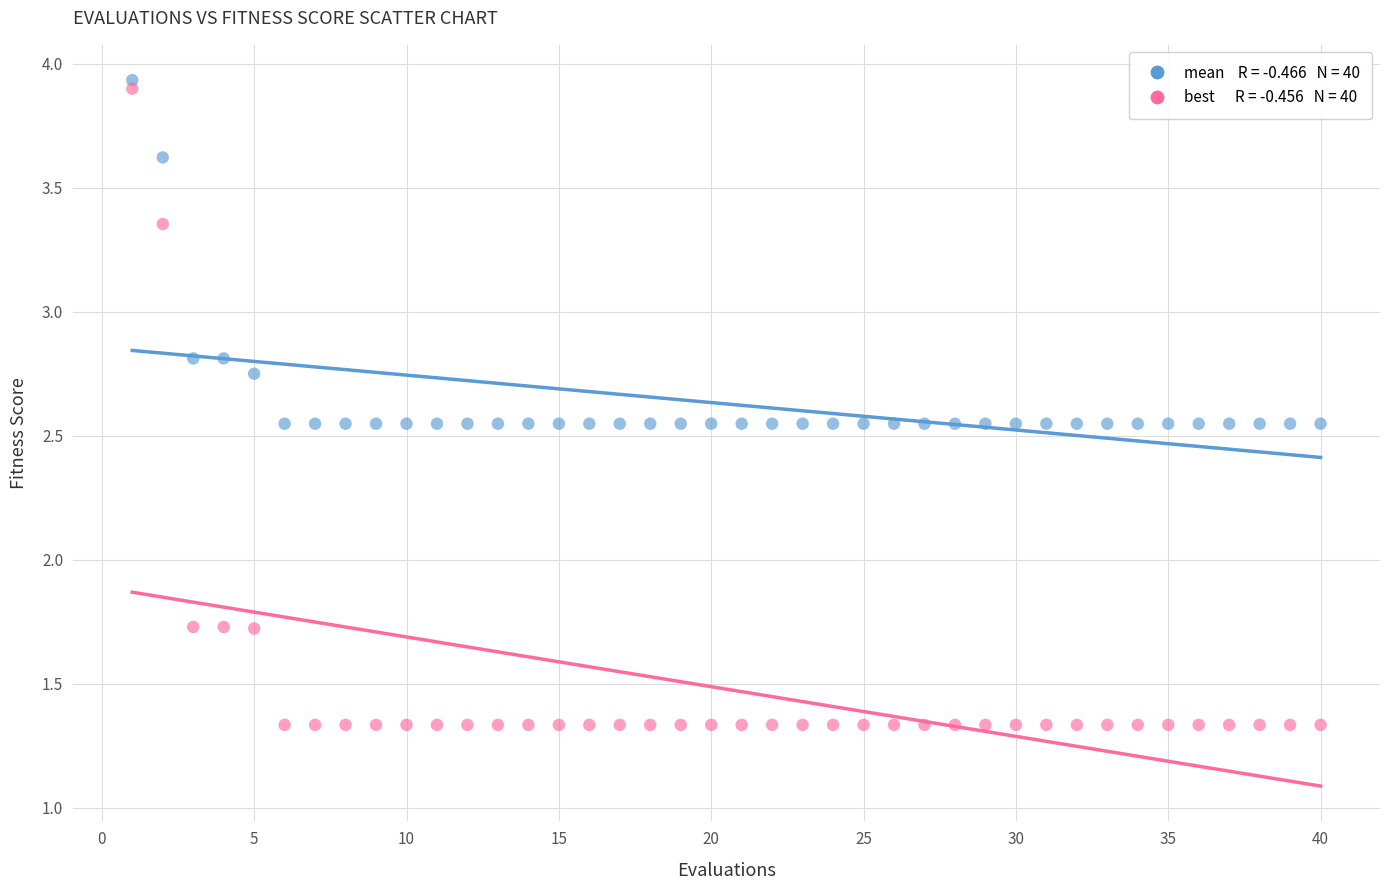

Across all data points, what is the range of Y values (max minus min)?

2.6